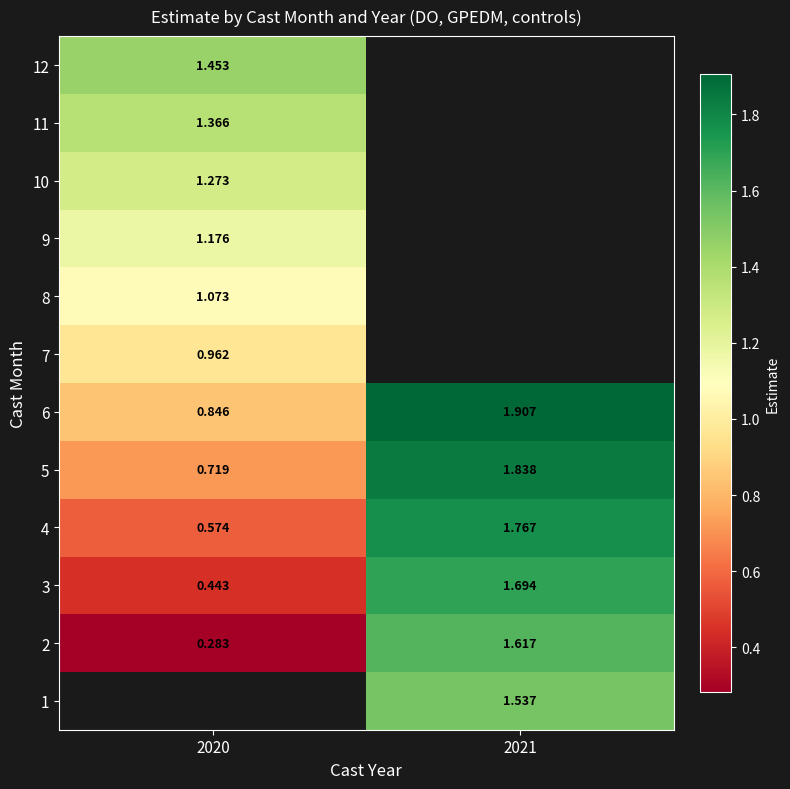

Is the value of 11 at 2020 greater than the value of 3 at 2020?

Yes